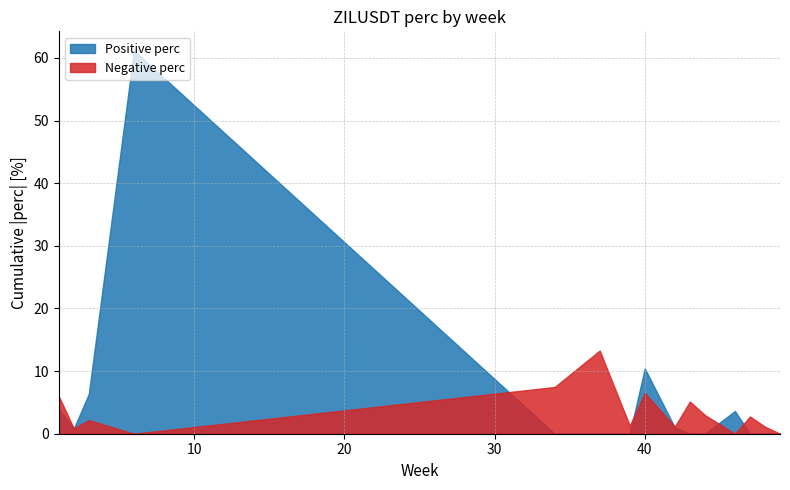

Is the value of Negative perc at 47 greater than the value of Positive perc at 40?

No